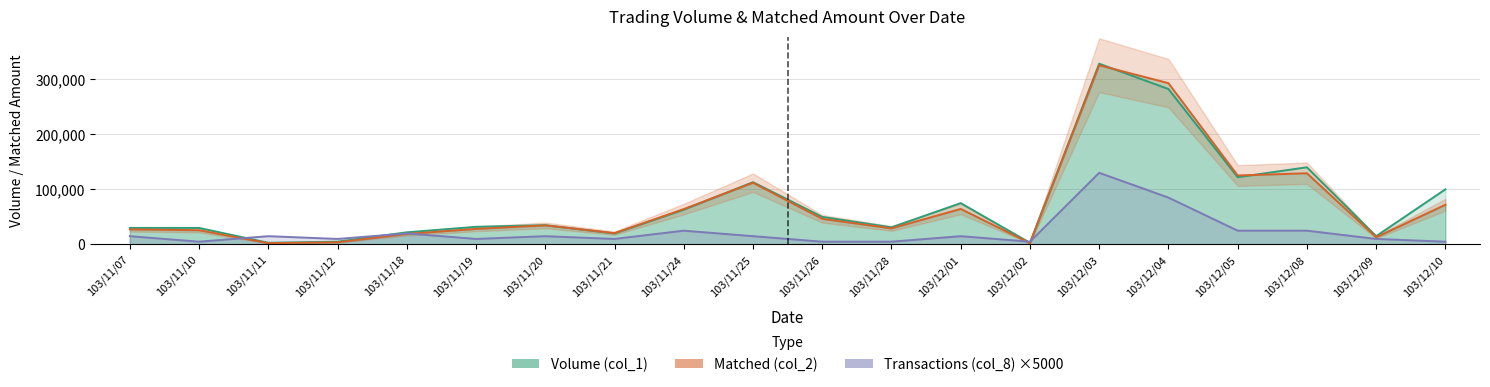

True or false: Volume (col_1) has a value of 28189 at 103/11/24.

False